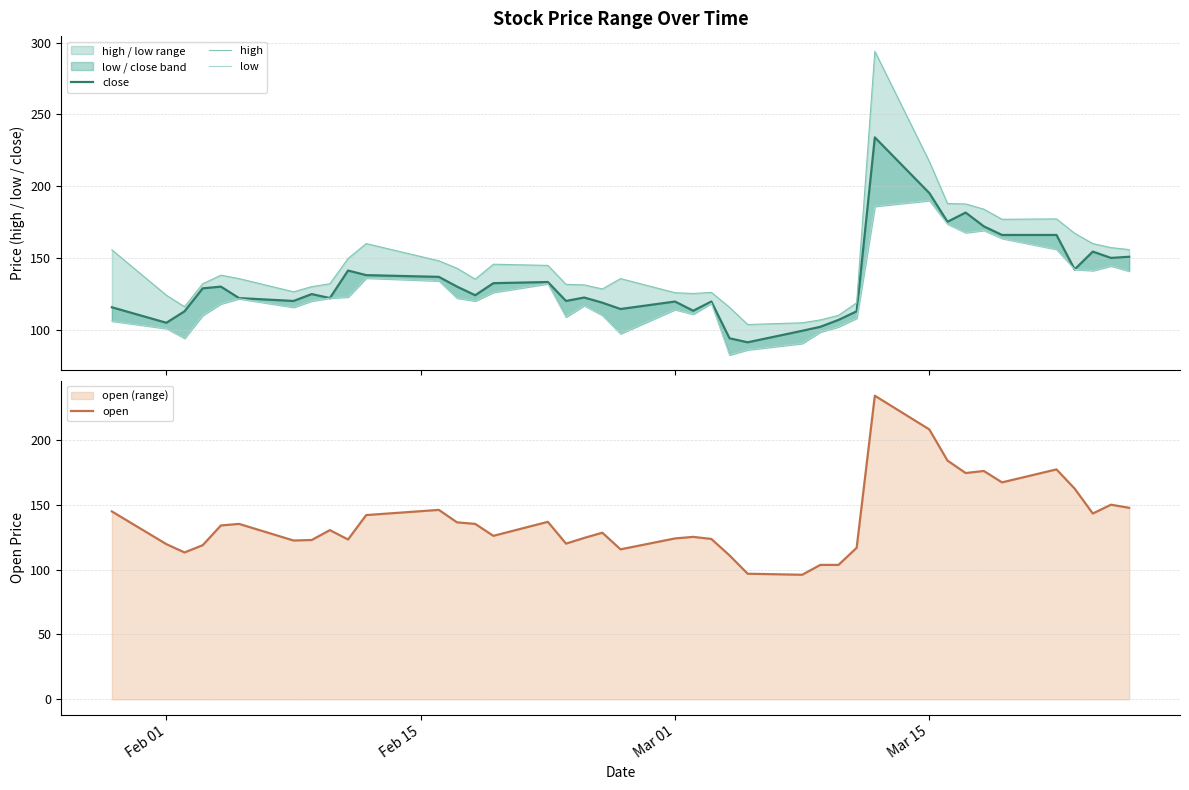

What is the highest value of the open series?

234.0